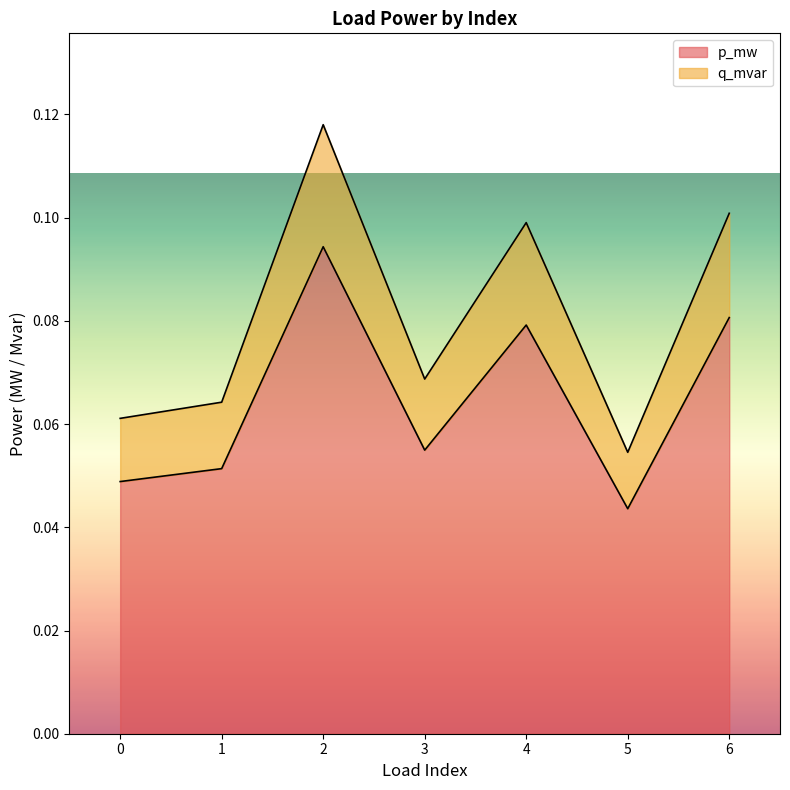

Between 4 and 5, which is larger?

4